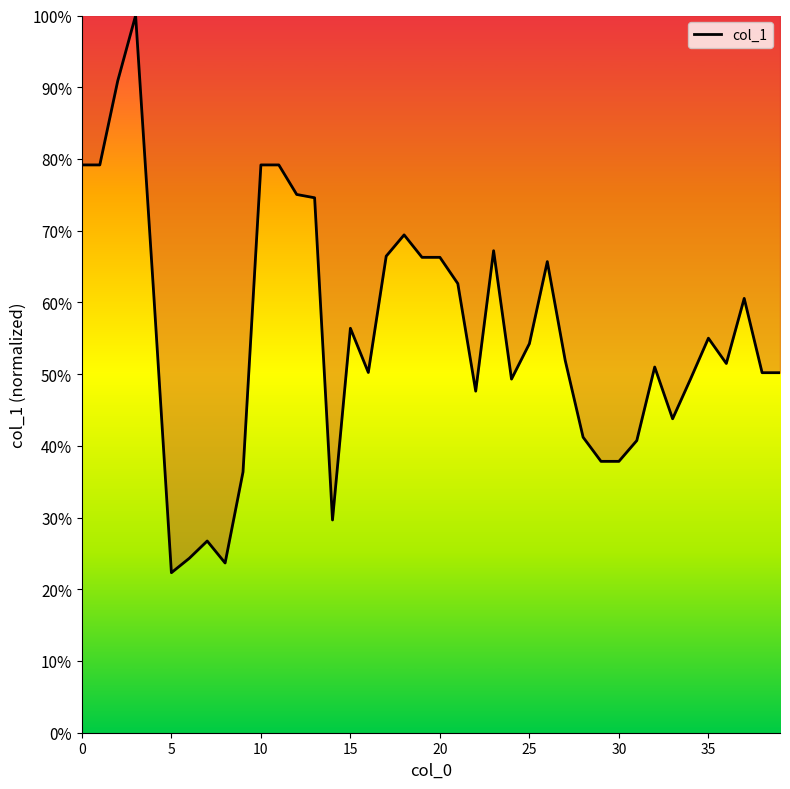

What is the minimum value shown in the chart?

0.2